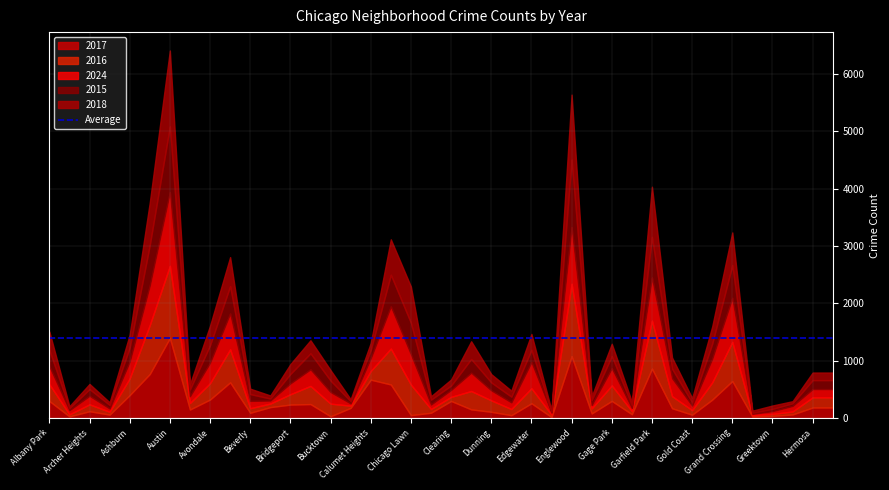

What is the sum of all 2017 values?

11651